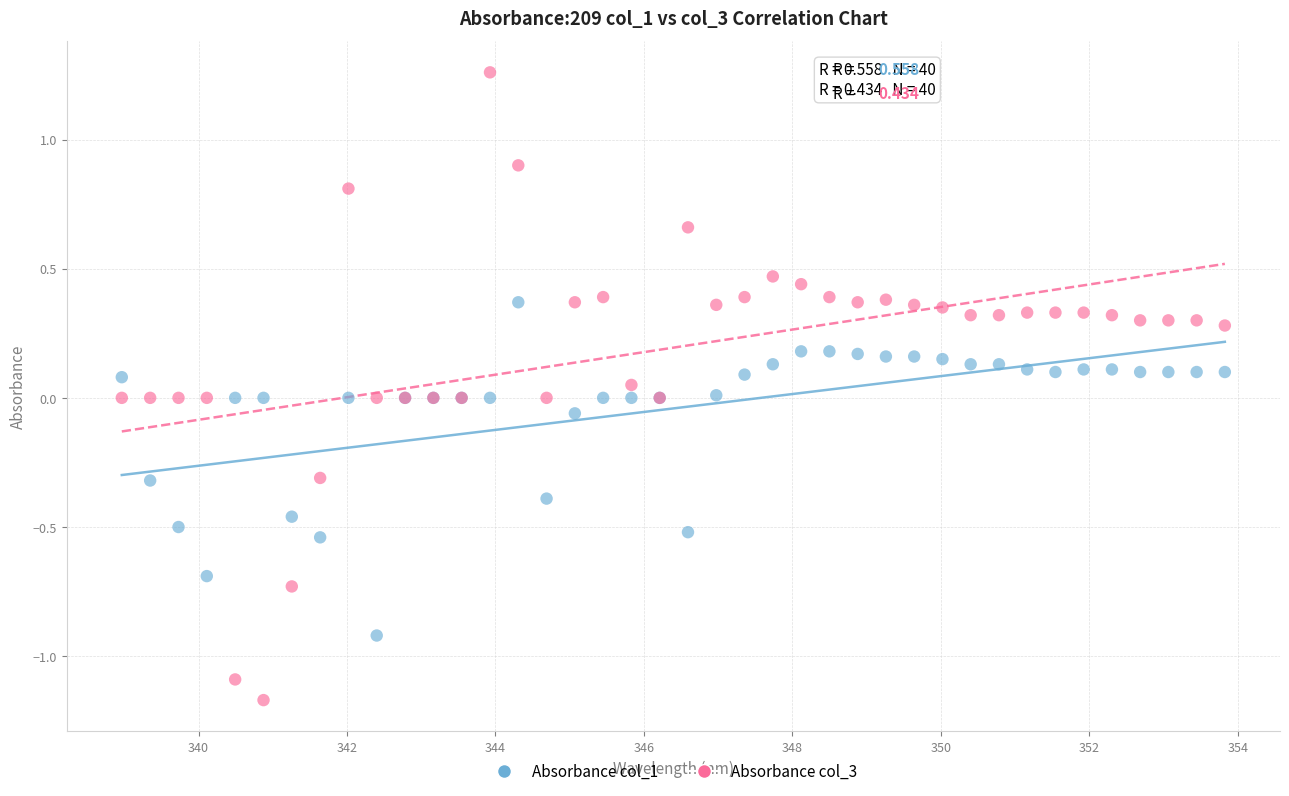

Which series contains the highest Y value?

Absorbance col_3